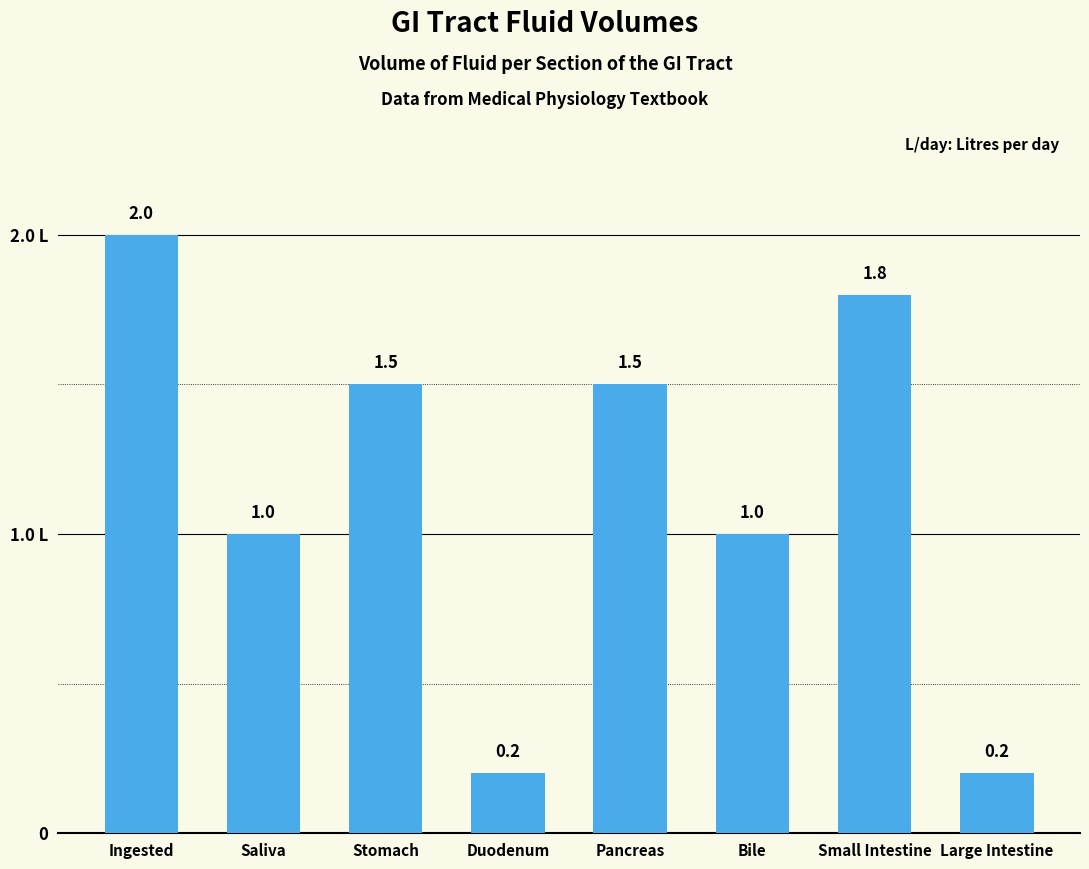

Rank the categories by value from highest to lowest.

Ingested, Small Intestine, Stomach, Pancreas, Saliva, Bile, Duodenum, Large Intestine